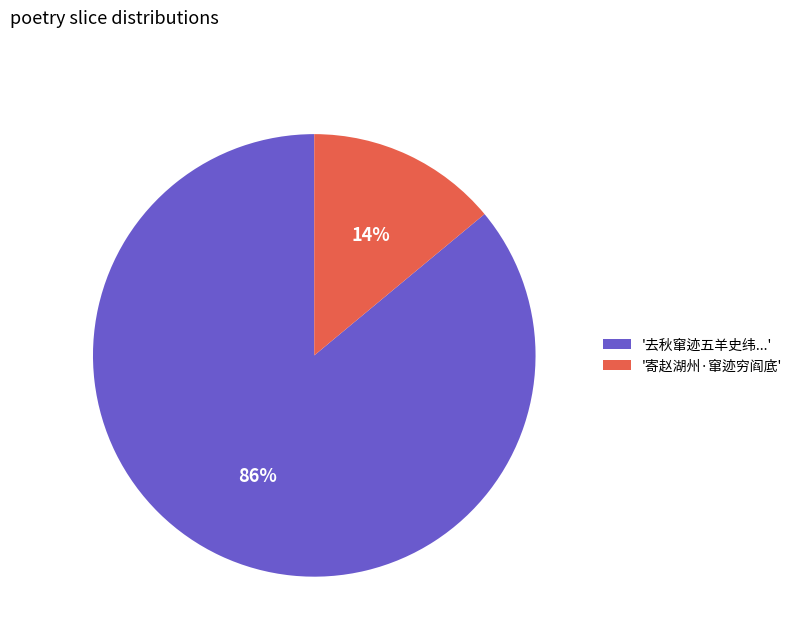

To the nearest percent, what percentage of the pie is '寄赵湖州·窜迹穷阎底'?

14%